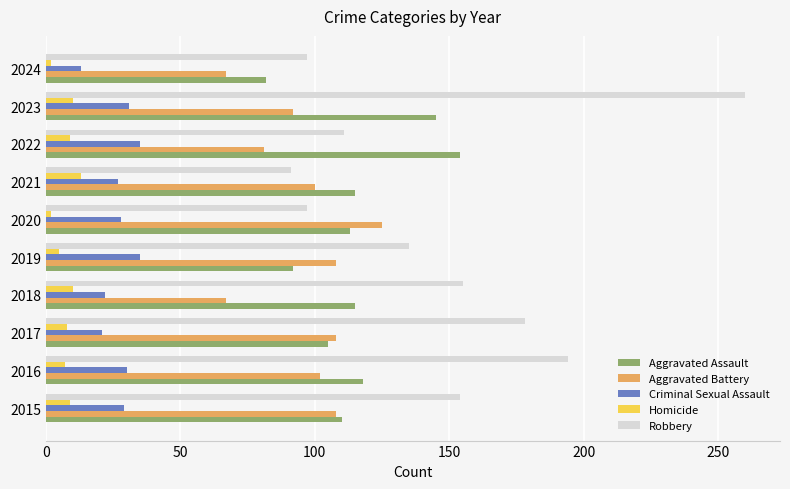

Read the Robbery value at 2022.

111